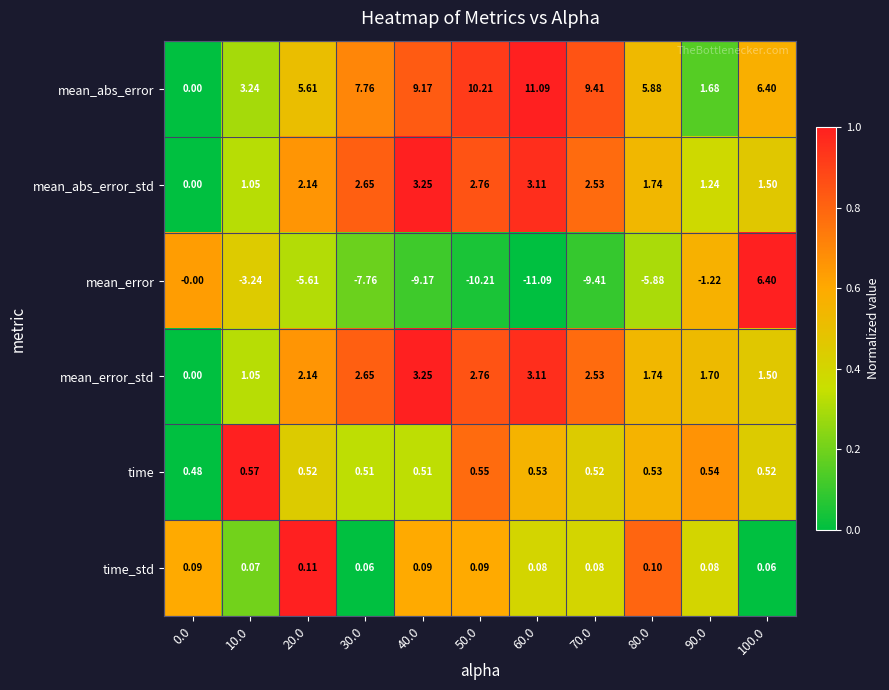

At 90.0, list the series in order from largest to smallest.

mean_error_std, mean_abs_error, mean_abs_error_std, time, time_std, mean_error